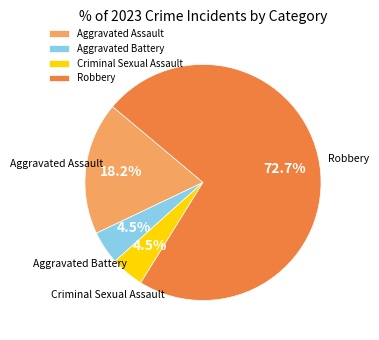

To the nearest percent, what is the combined percentage of Aggravated Assault and Aggravated Battery?

23%